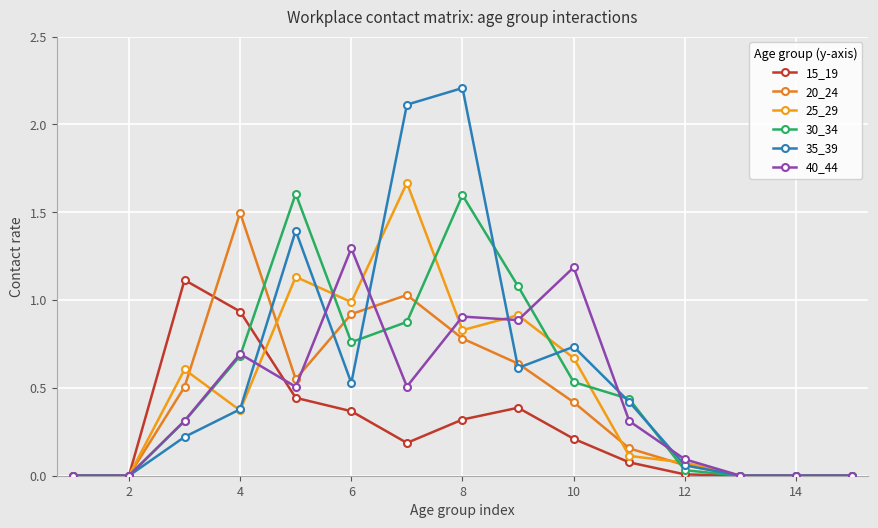

How many intersections are there between 30_34 and 25_29?

6